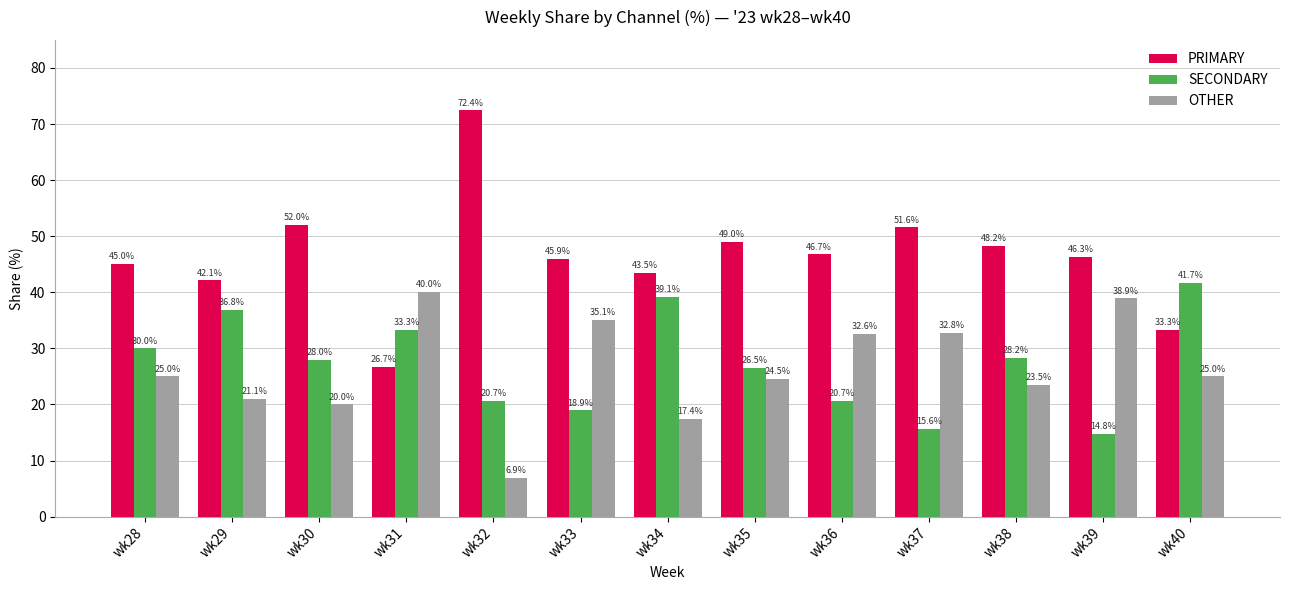

What are all the series names shown in the legend?

PRIMARY, SECONDARY, OTHER